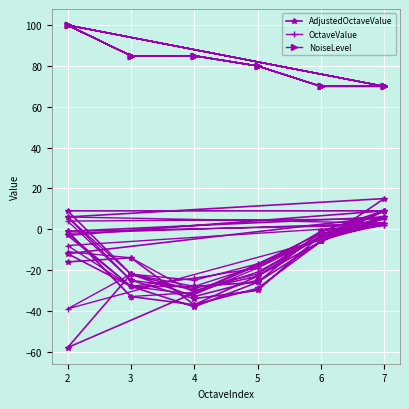

What is the minimum value for AdjustedOctaveValue?

-58